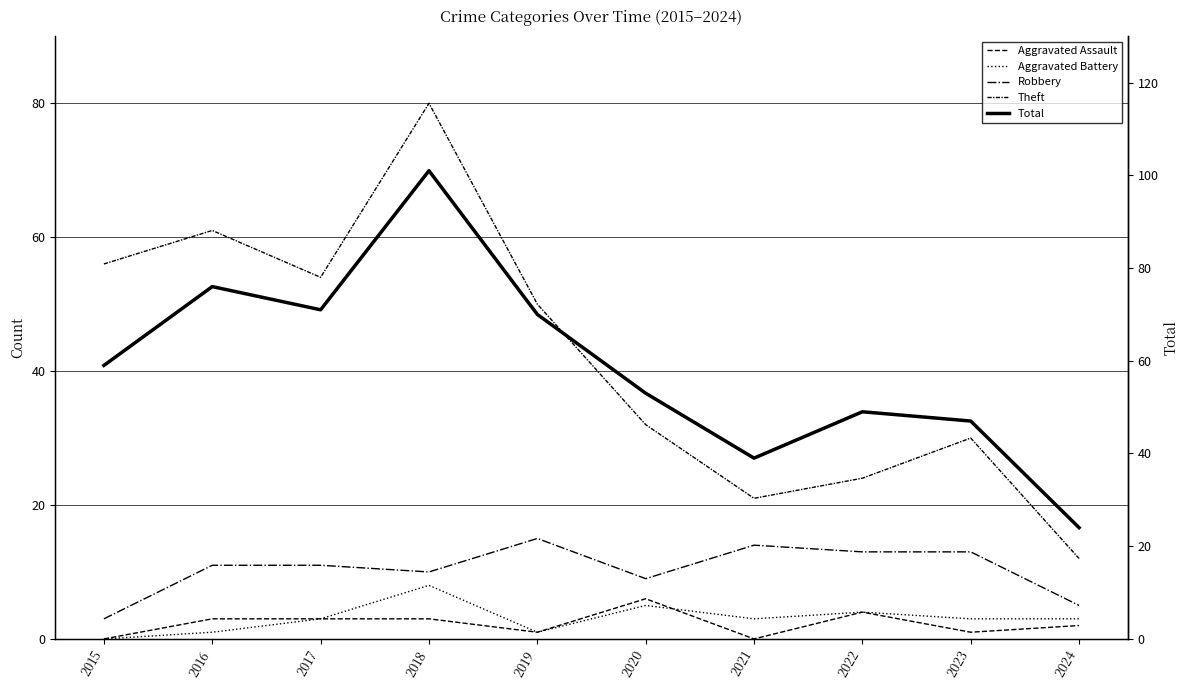

Count the number of categories in the chart.

10